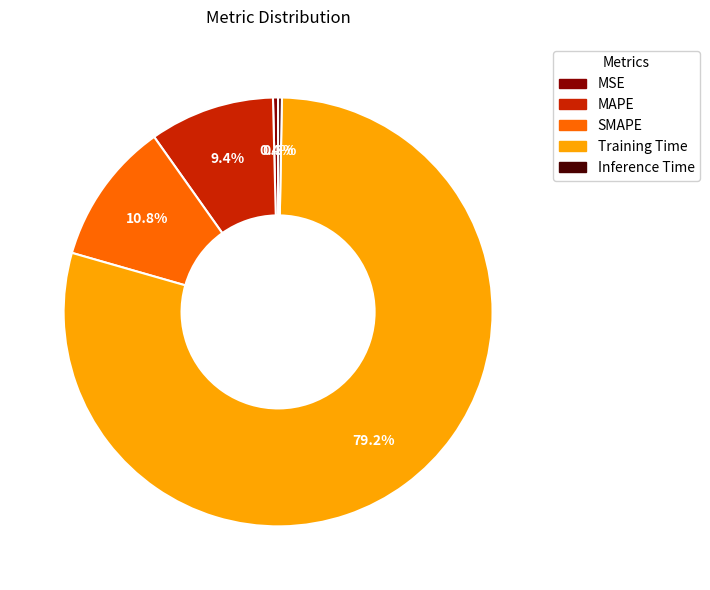

Count the number of slices in the pie.

5